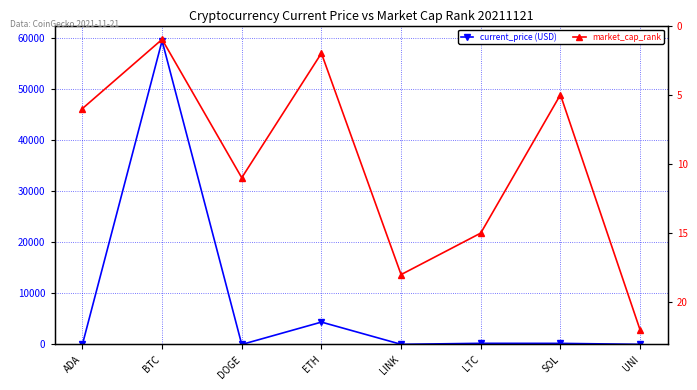

Does the chart have visible grid lines?

Yes